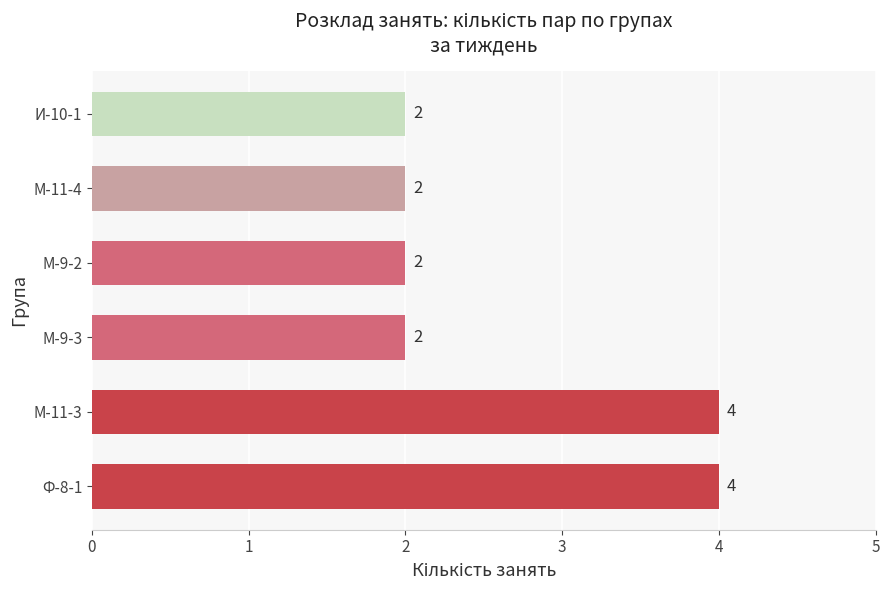

What is the minimum value shown in the chart?

2